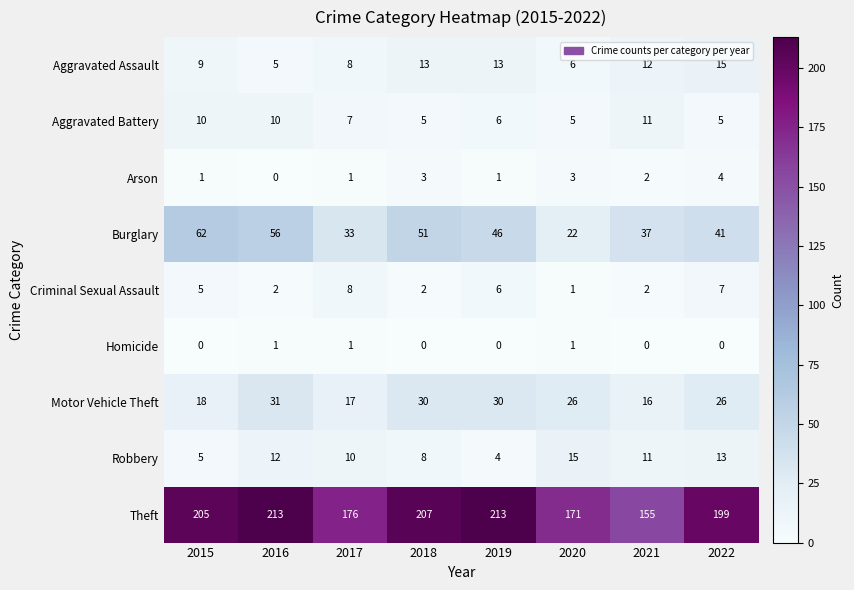

The value of Theft at 2020 is 171. True or false?

True